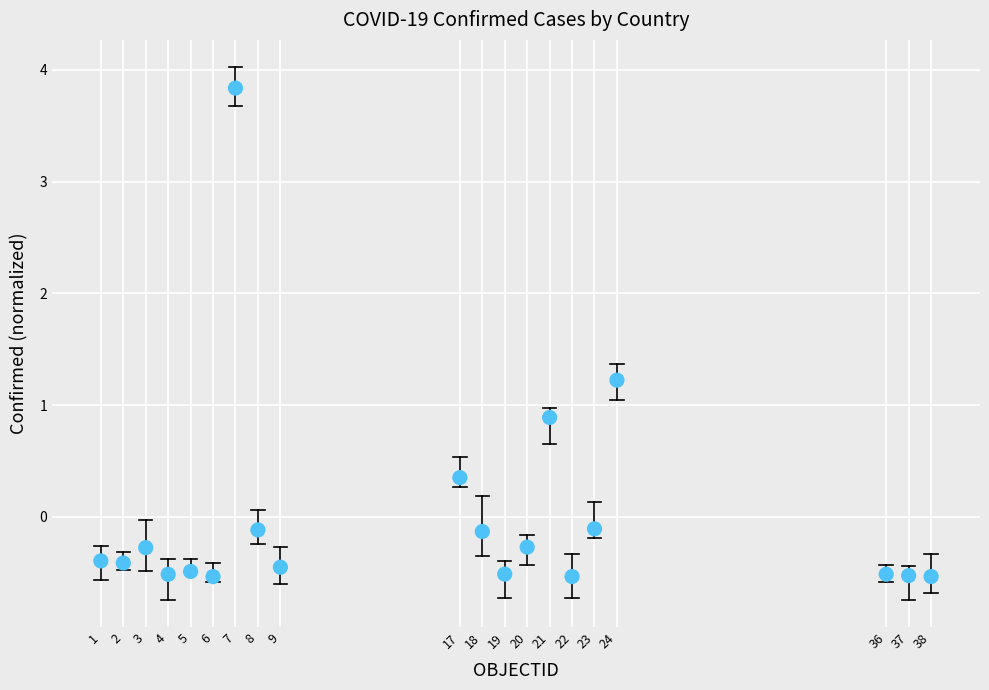

What Y value in the scatter plot is closest to 1?

0.9